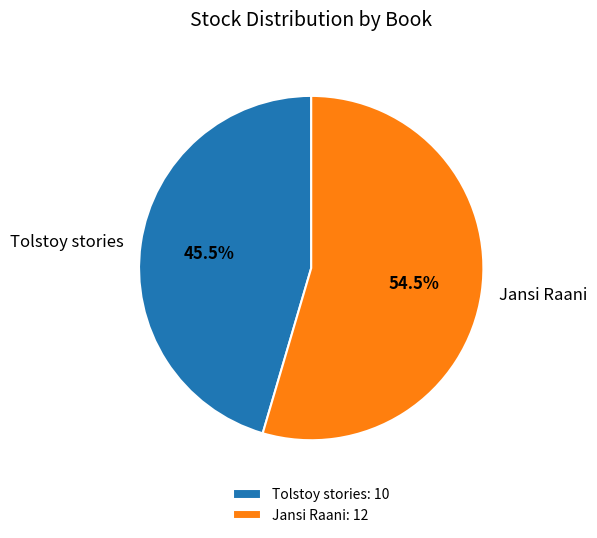

Which slice is the smallest?

Tolstoy stories